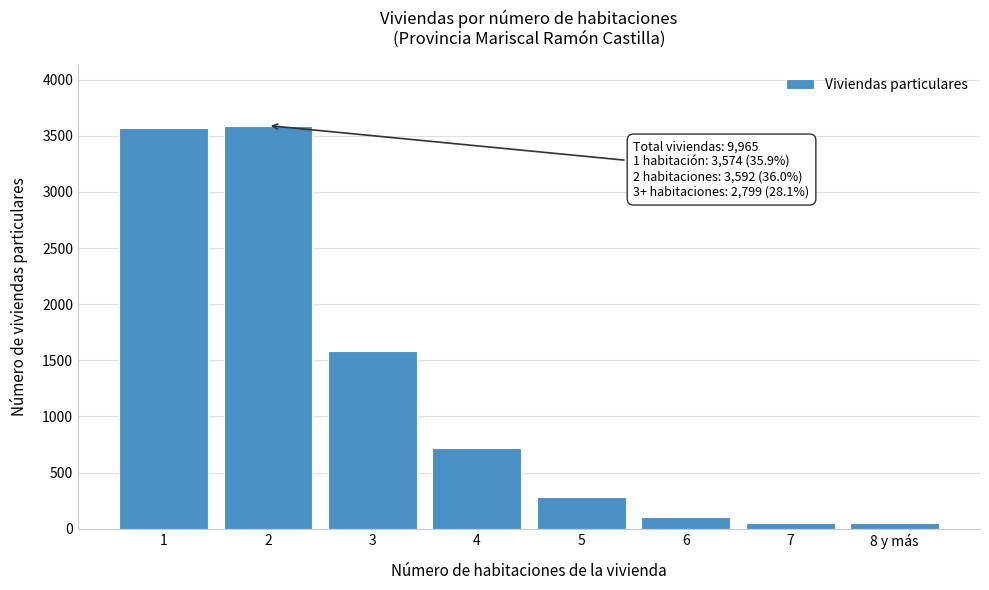

Is it true that the value at 1 is 3574?

True